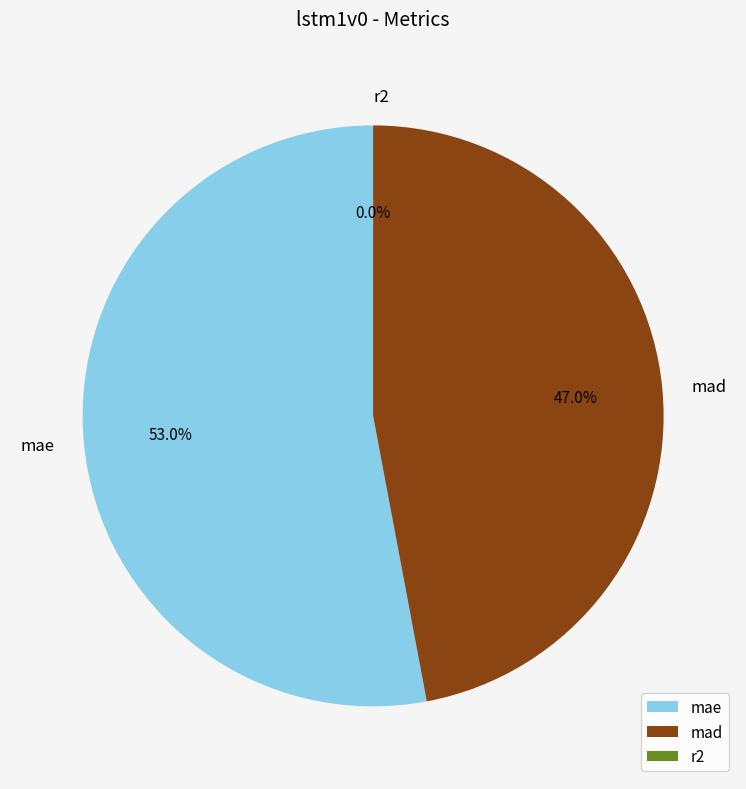

Which category accounts for the majority?

mae